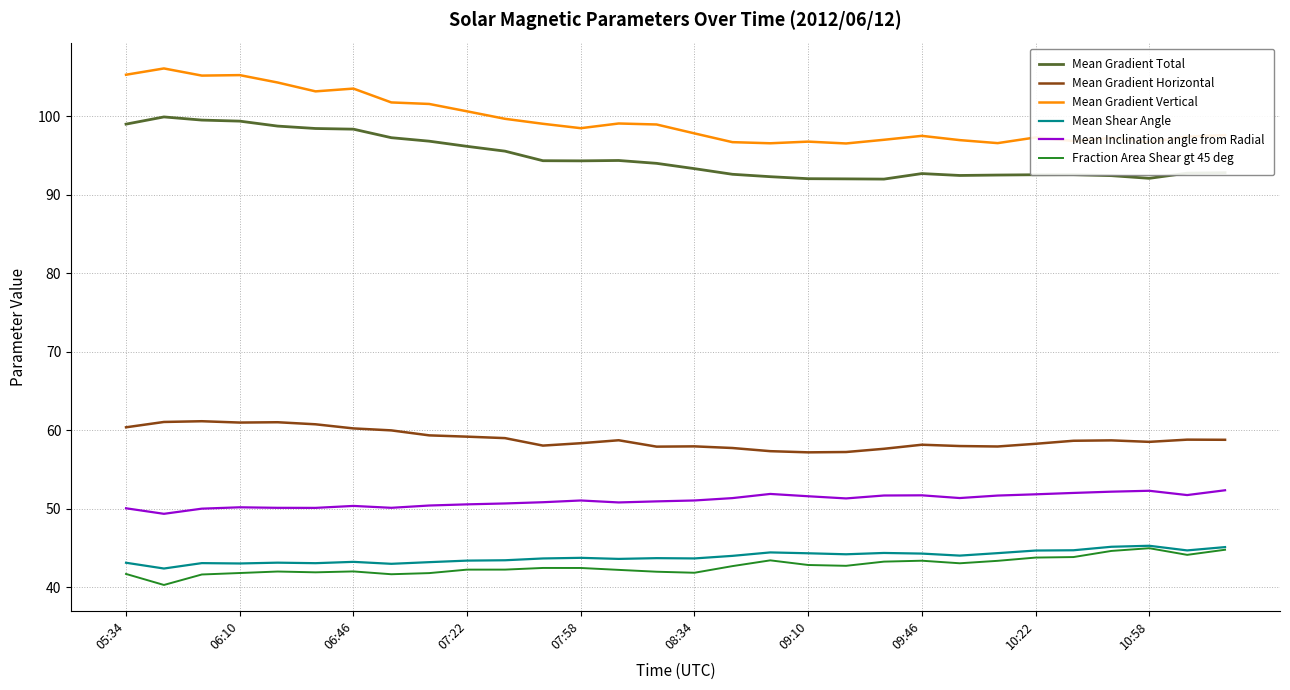

At how many categories does at least one series exceed 65?

30